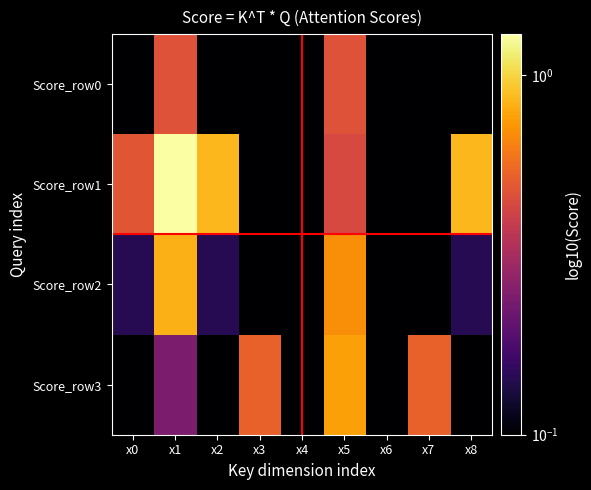

How many distinct data groups are displayed?

4